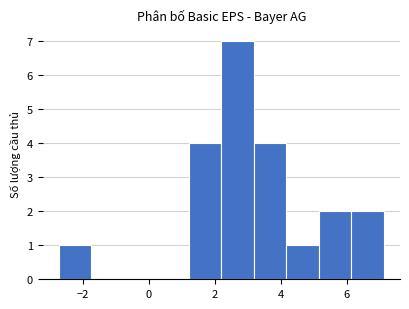

What is the height of the bar covering 3.2 to 4.2 on the x-axis? Neither the bar edges nor the heights are printed on the chart, so give them approximately, as read against the axes.

4